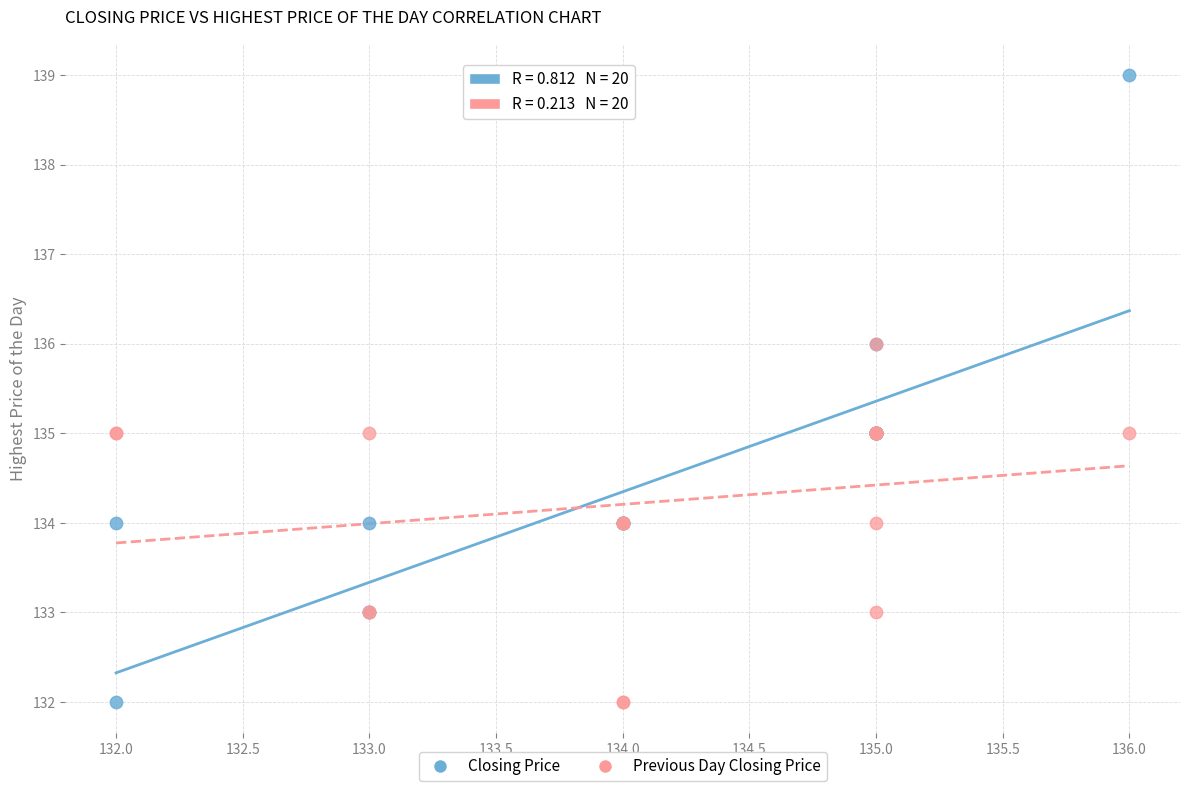

Which series reaches the maximum Y coordinate?

Closing Price